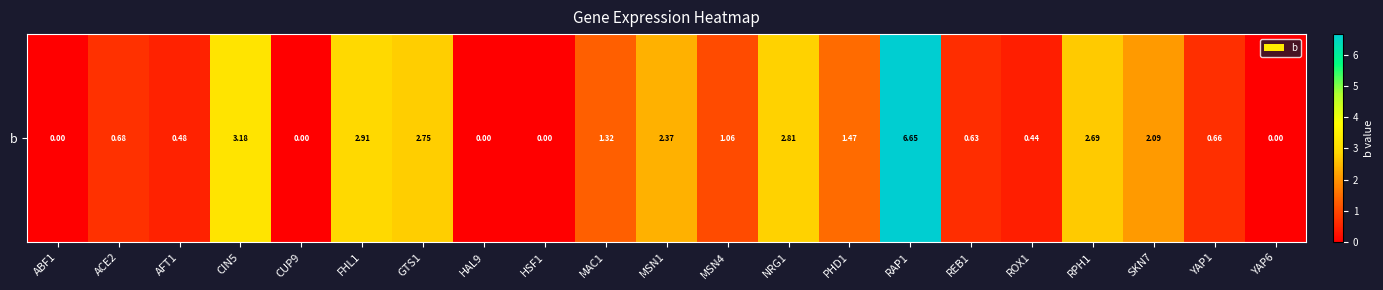

Rank the categories by value from highest to lowest.

RAP1, CIN5, FHL1, NRG1, GTS1, RPH1, MSN1, SKN7, PHD1, MAC1, MSN4, ACE2, YAP1, REB1, AFT1, ROX1, ABF1, CUP9, HAL9, HSF1, YAP6